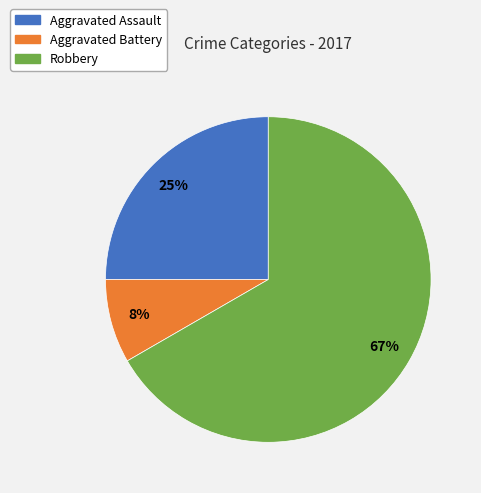

To the nearest percent, what is the average slice percentage?

33%